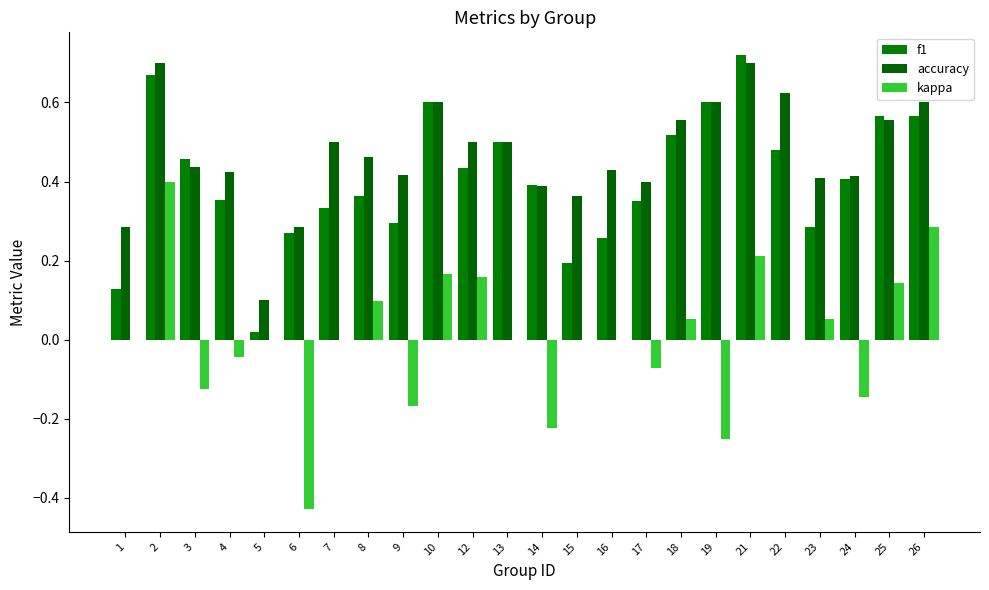

What is the difference between the kappa values at 19 and 4?

0.2